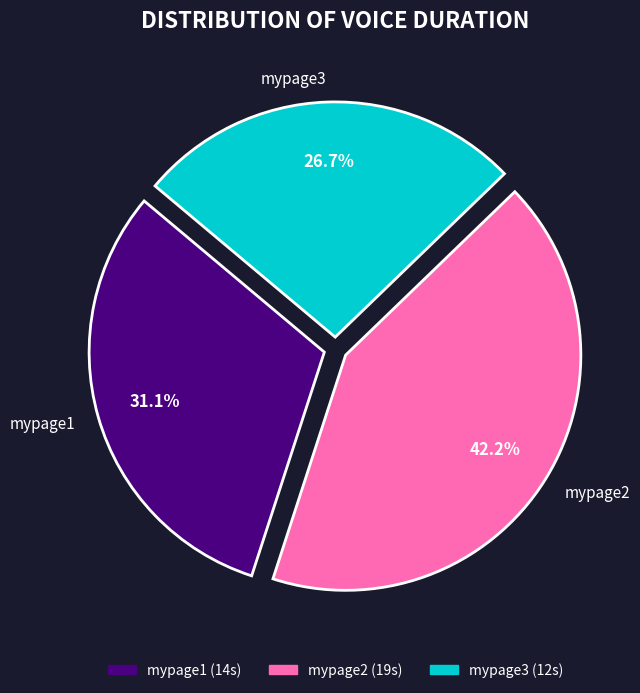

Which slice is the largest?

mypage2